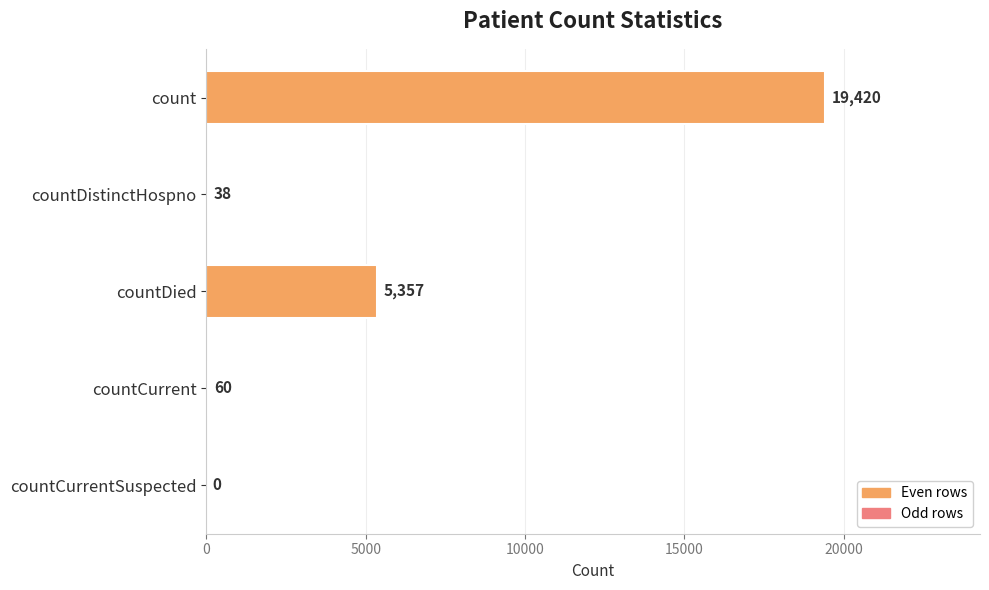

Is it true that the value at countDied is 5357?

True